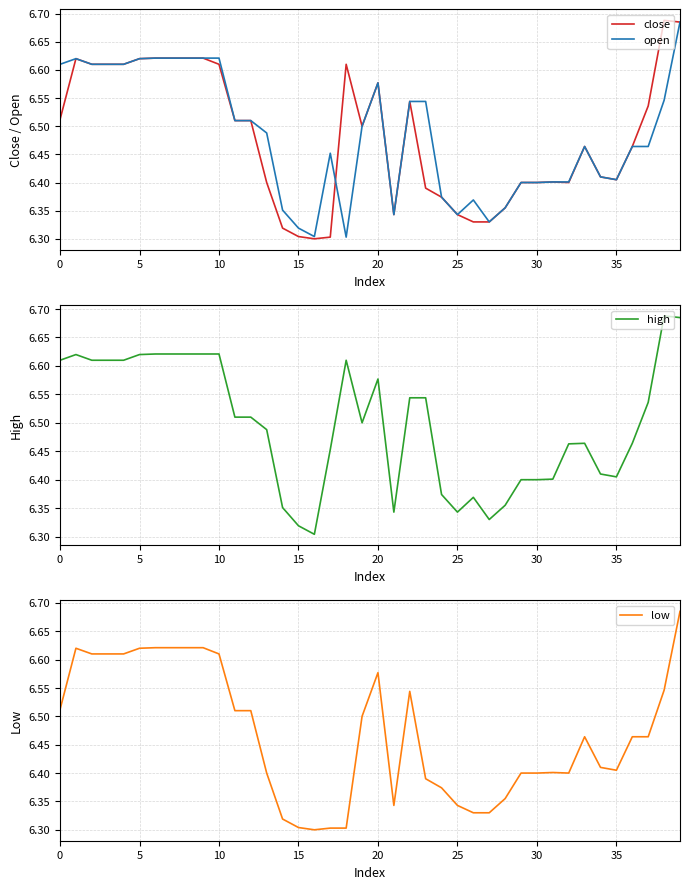

At which label is high closest to 6?

16